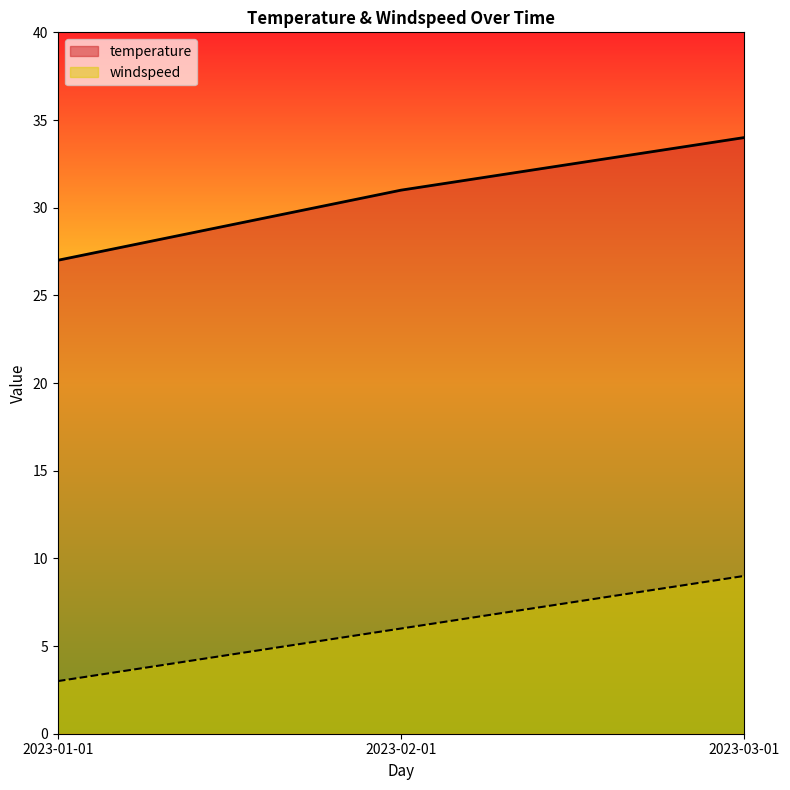

Between 2023-03-01 and 2023-02-01, which is larger?

2023-03-01